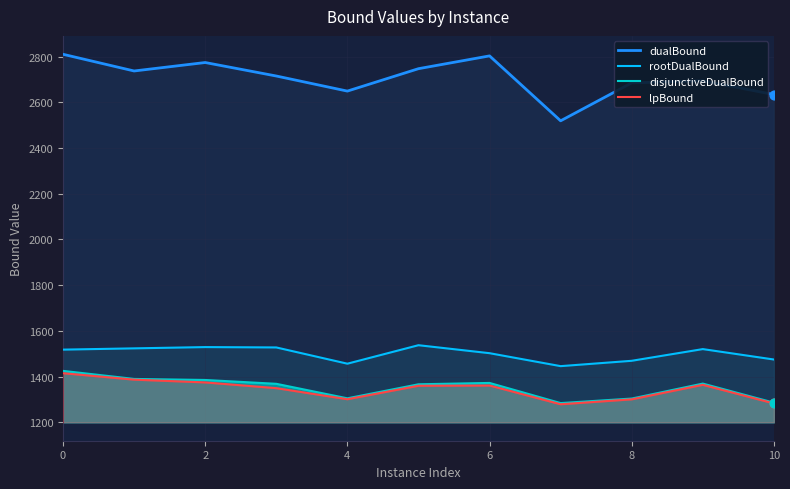

Is the value of disjunctiveDualBound at 4 greater than the value of dualBound at 4?

No